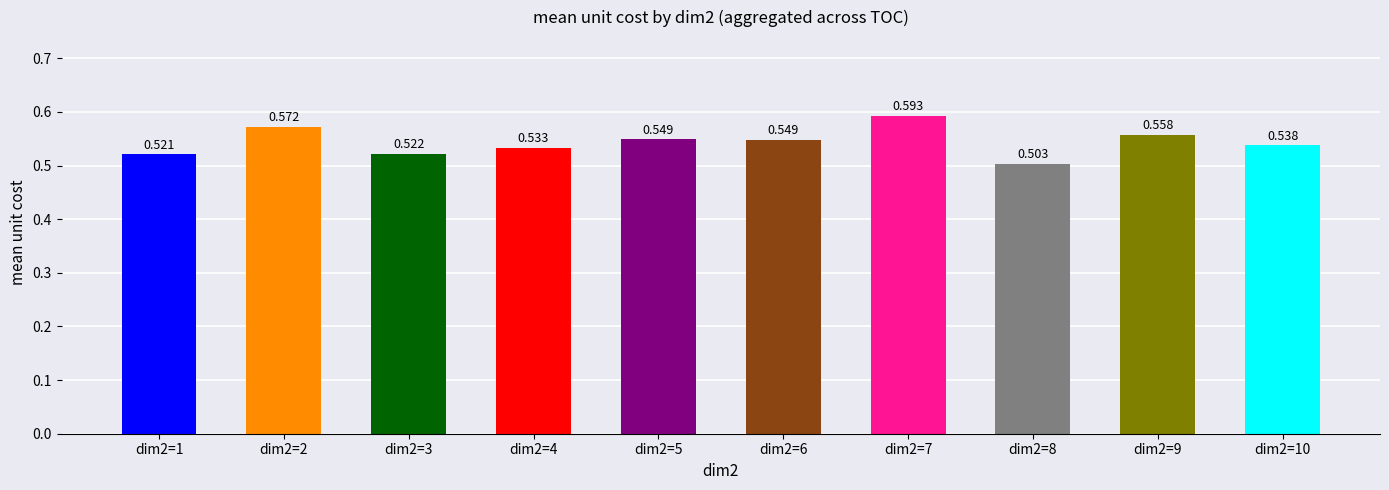

Which category has the highest value across all series?

dim2=7